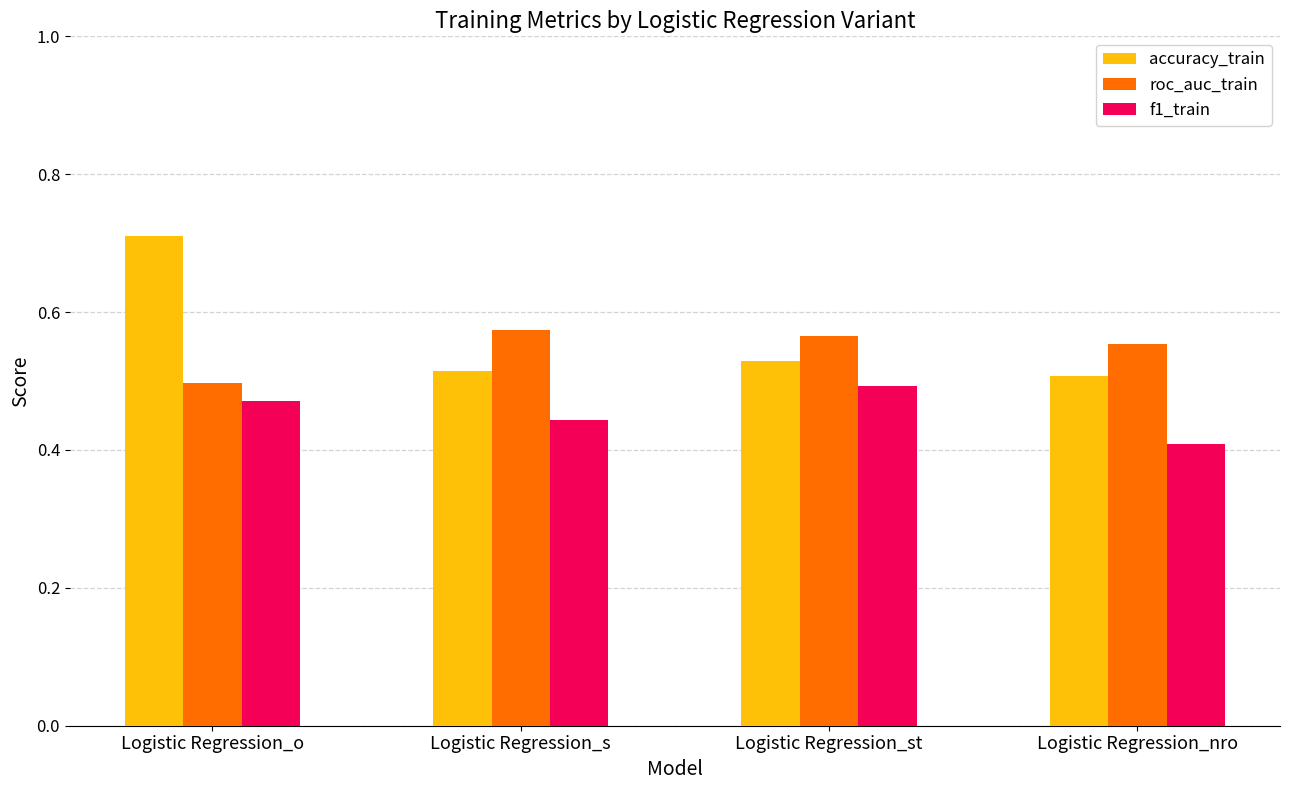

Which category has the lowest value across all series?

Logistic Regression_nro